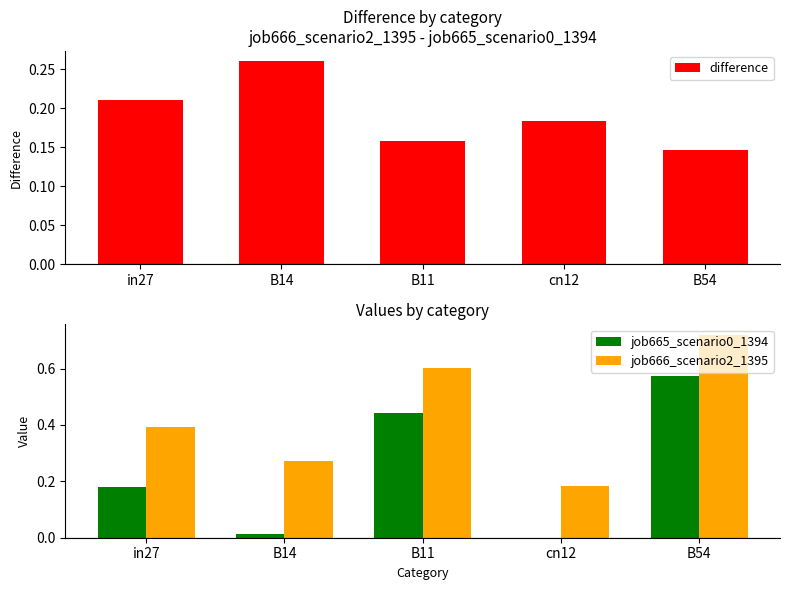

What is the total value across all series at in27?

0.8